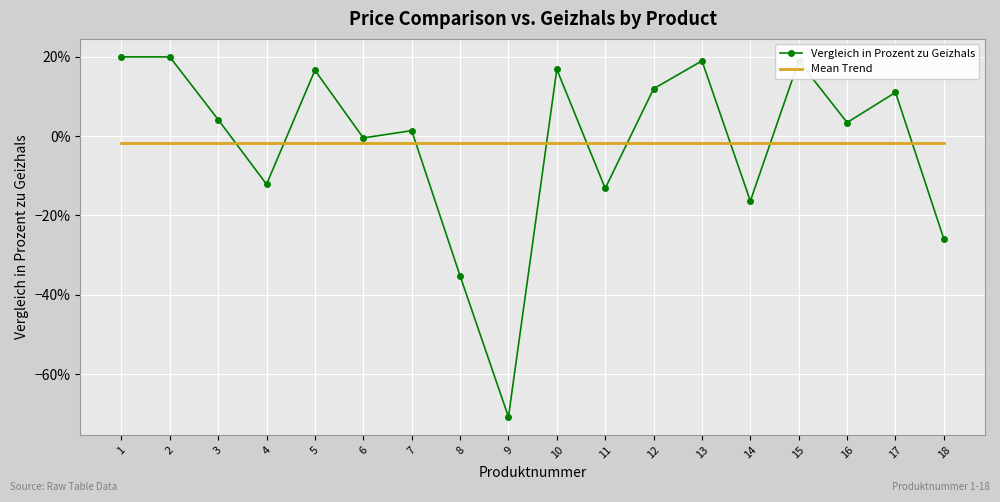

Between which two adjacent categories do Mean Trend and Vergleich in Prozent zu Geizhals first intersect?

3 and 4